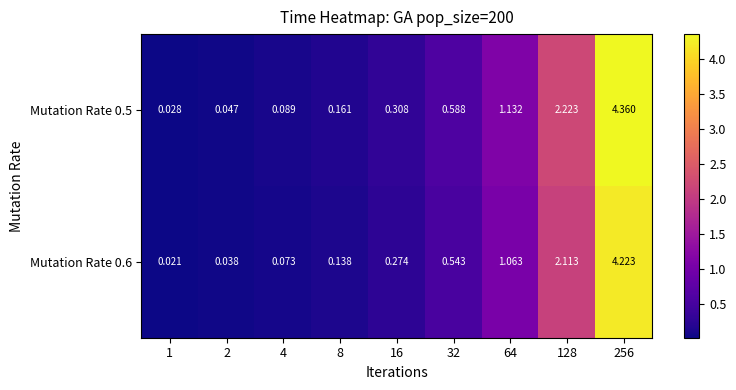

Which category has the highest value across all series?

256